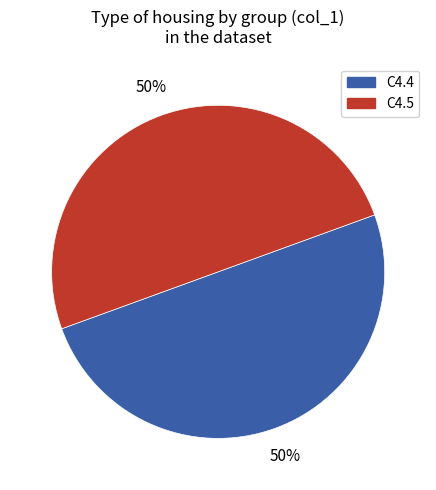

Count the number of slices in the pie.

2